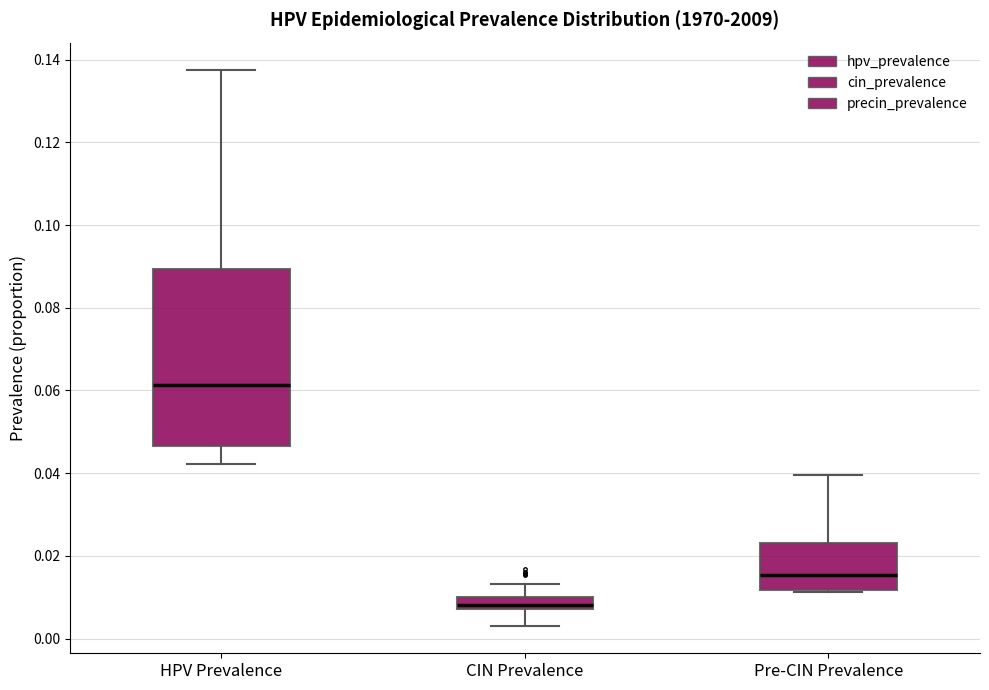

Which box's median line is the lowest?

CIN Prevalence